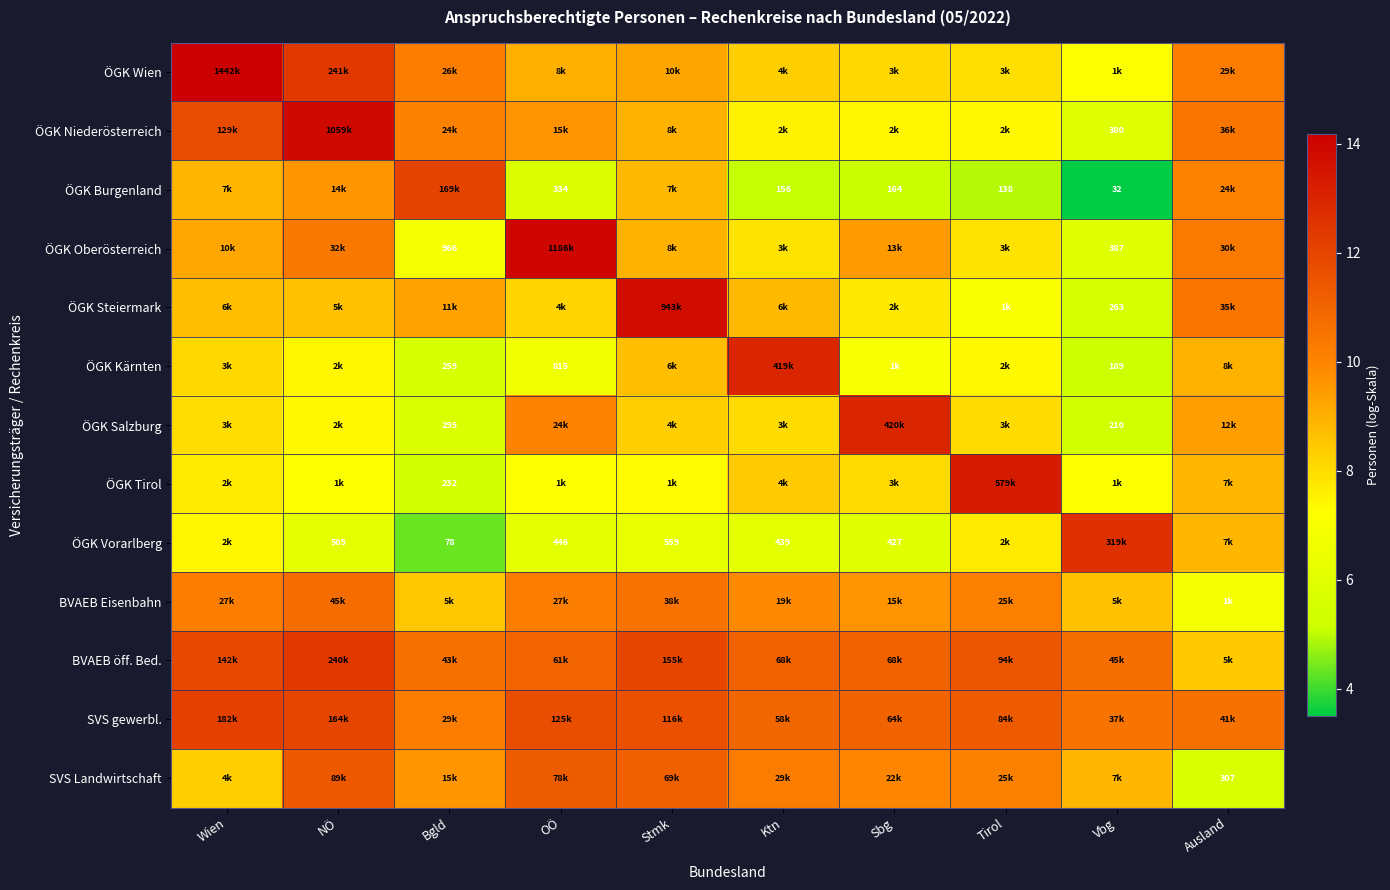

Is the value of ÖGK Niederösterreich at Wien greater than the value of BVAEB Eisenbahn at Wien?

Yes